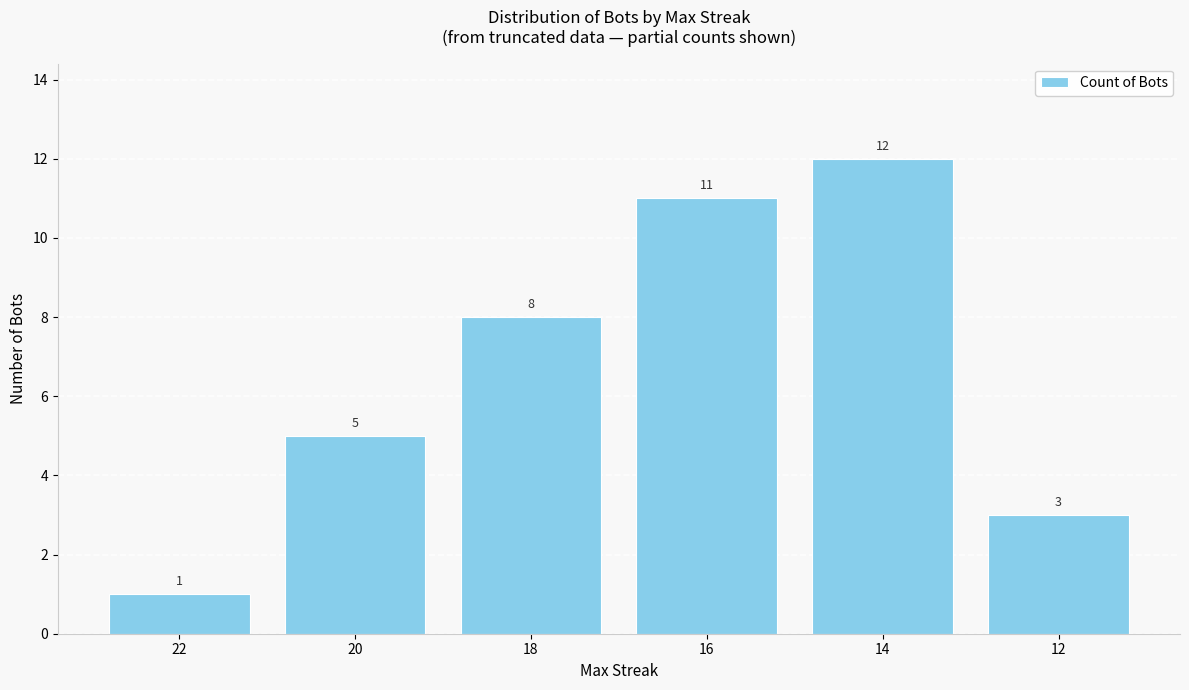

What is the maximum value shown in the chart?

12